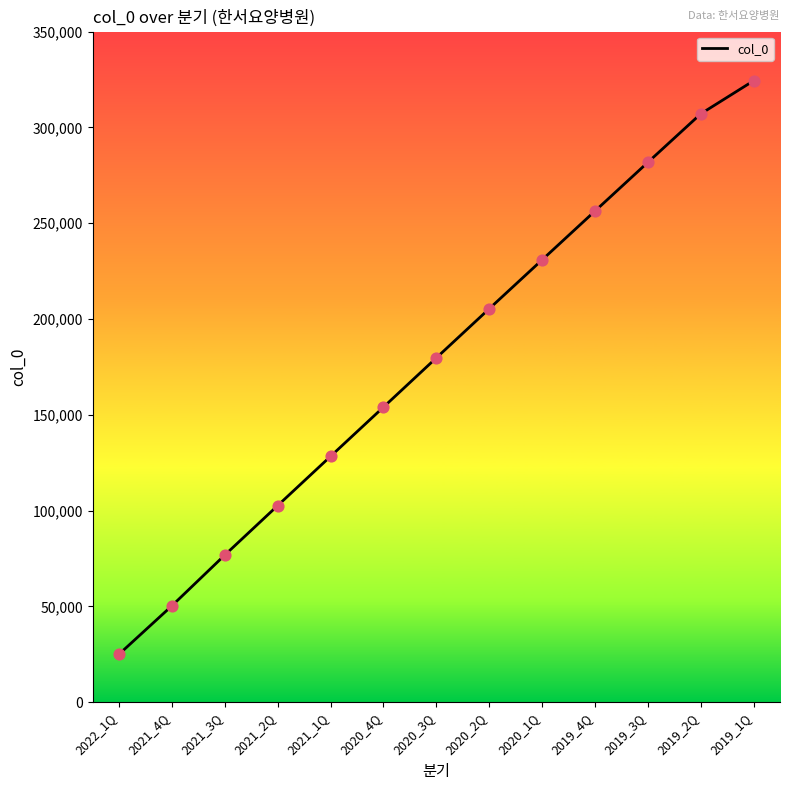

Between 2021_2Q and 2019_4Q, which is larger?

2019_4Q